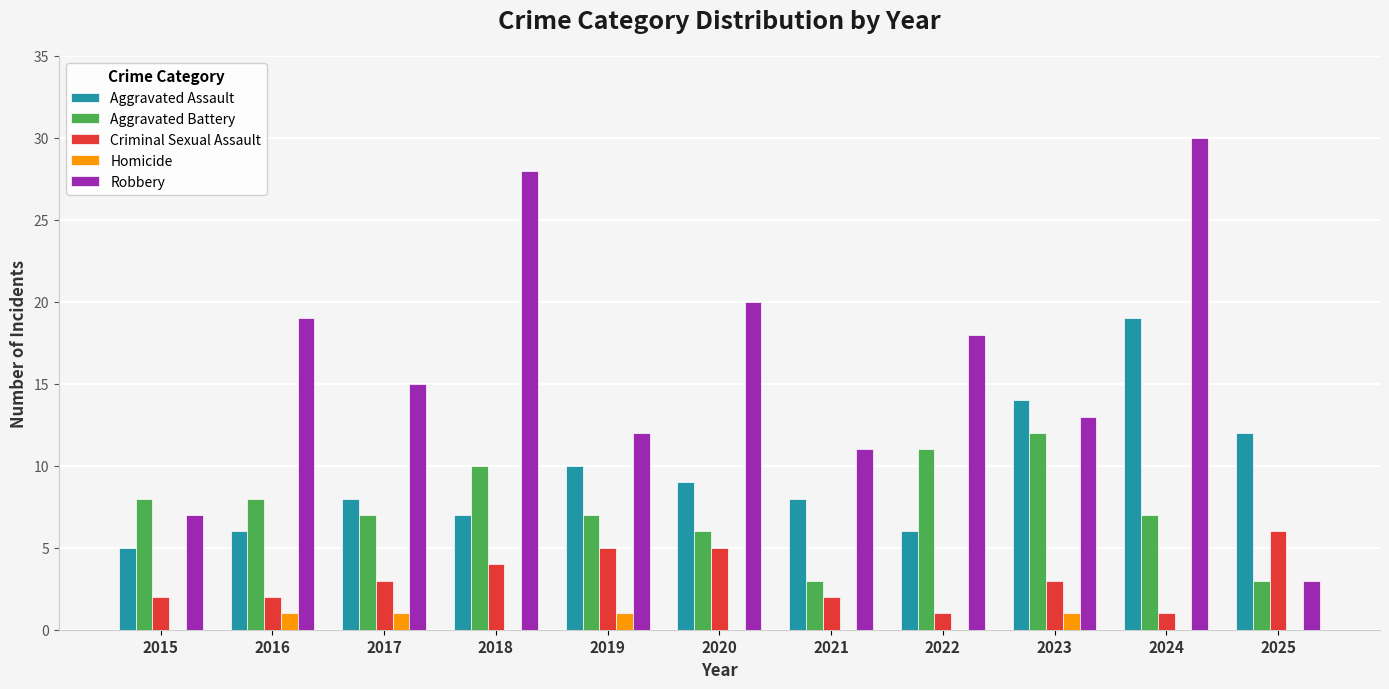

Read the Robbery value at 2019.

12